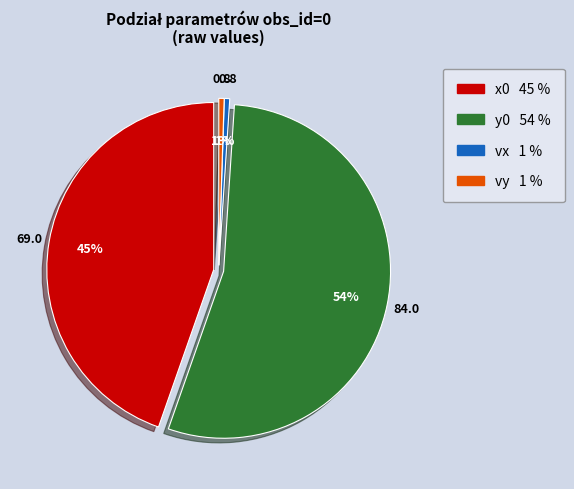

What percentage is the vy slice, to the nearest percent?

1%